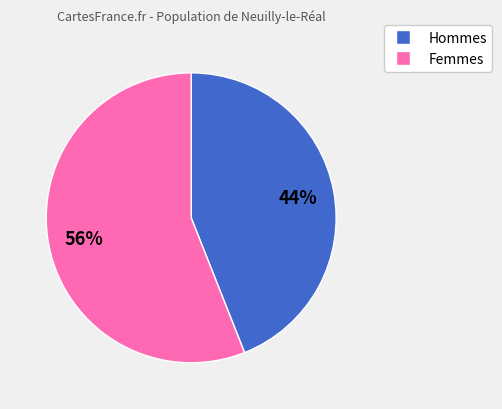

Is there any slice that represents more than half of the pie?

Yes